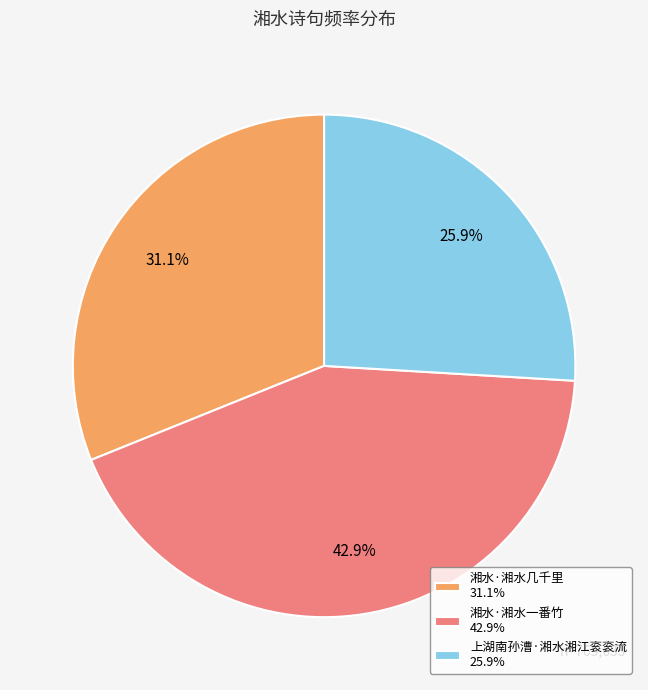

How many segments does this pie chart have?

3